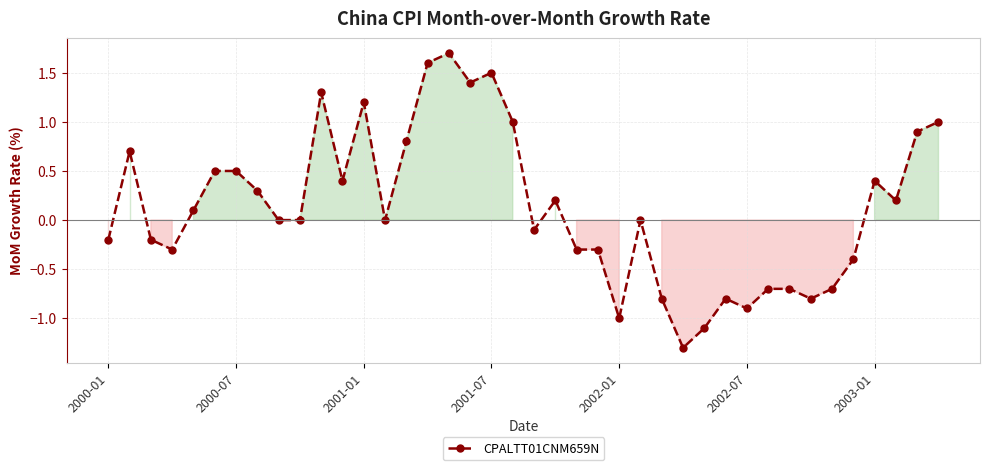

What is the difference between the maximum and minimum values?

3.0